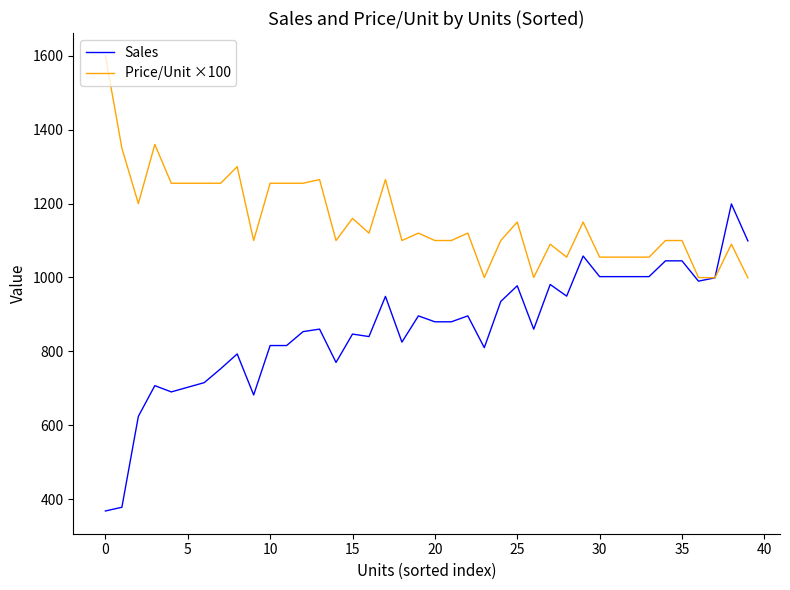

What is the highest value of the Sales series?

1199.0